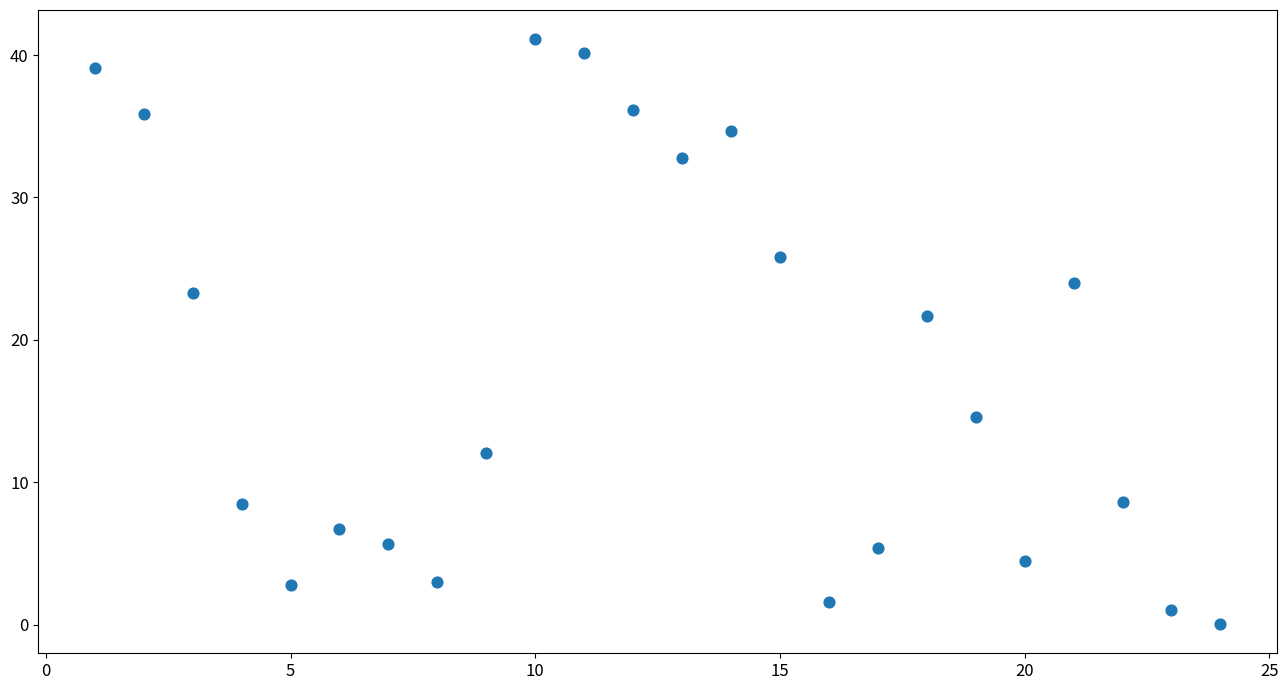

What is the range of X values (max minus min)?

23.0